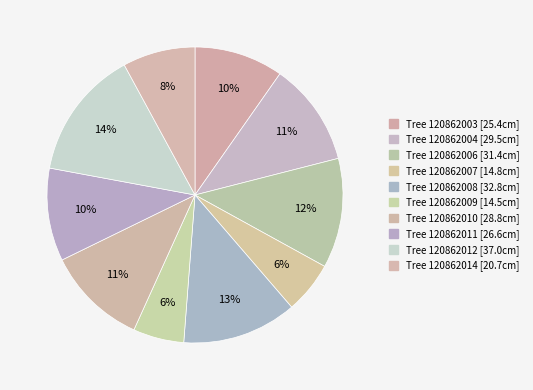

Count the number of slices in the pie.

10